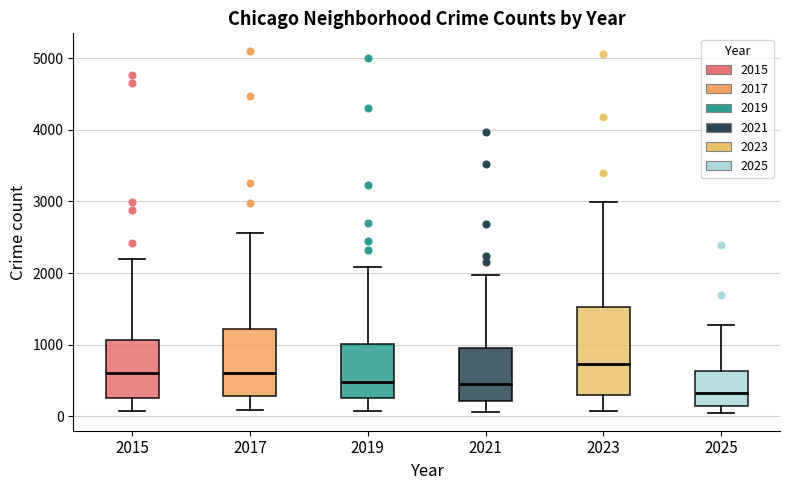

Which box is the tallest, from its lower edge to its upper edge?

2023